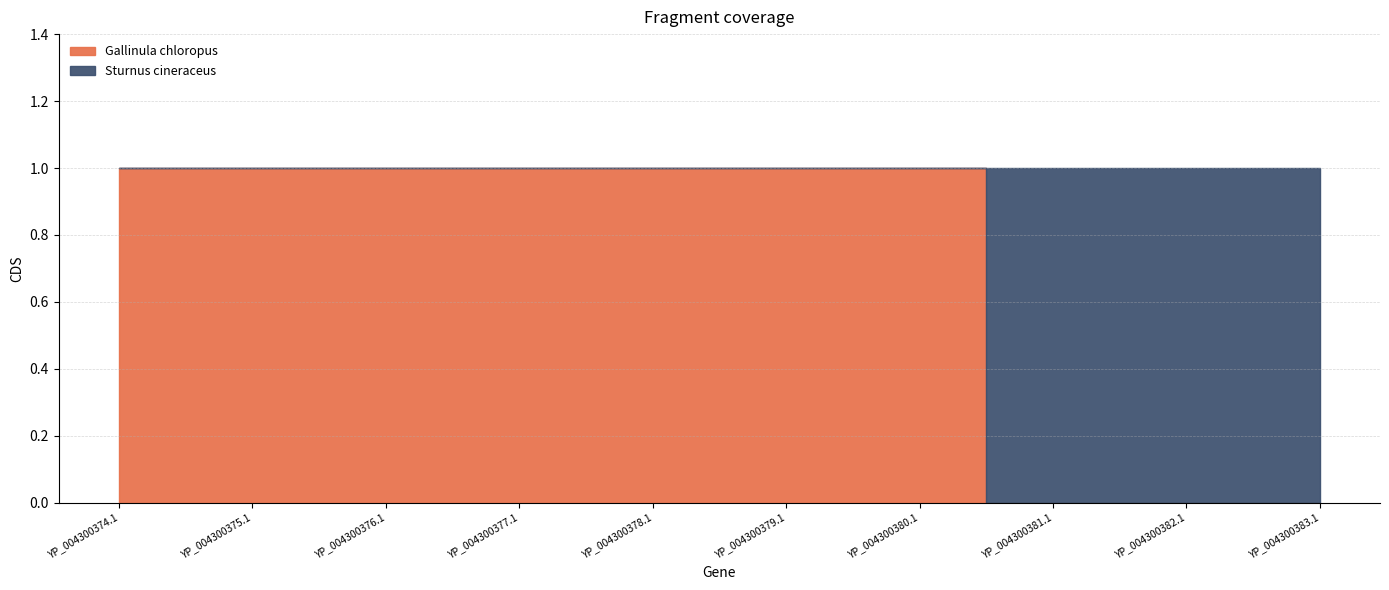

Read the Sturnus cineraceus value at YP_004300382.1.

1